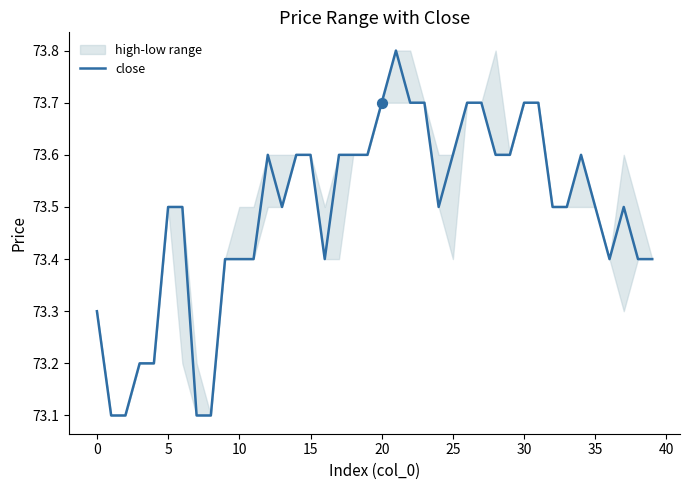

Between 16 and 21, which is larger?

21